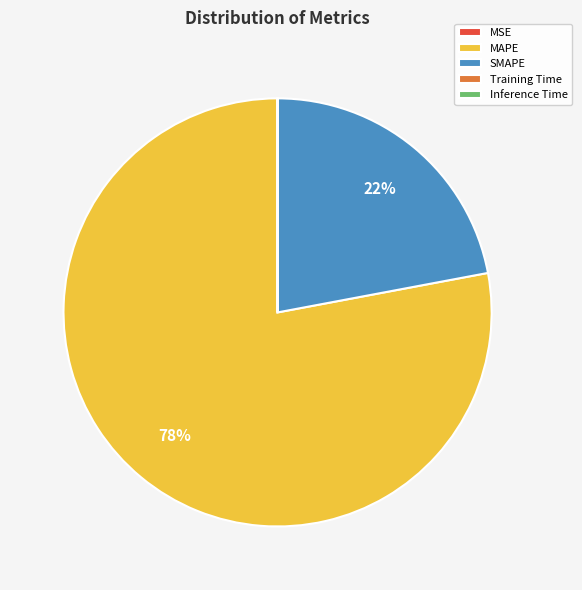

What is the largest slice in the pie chart?

MAPE